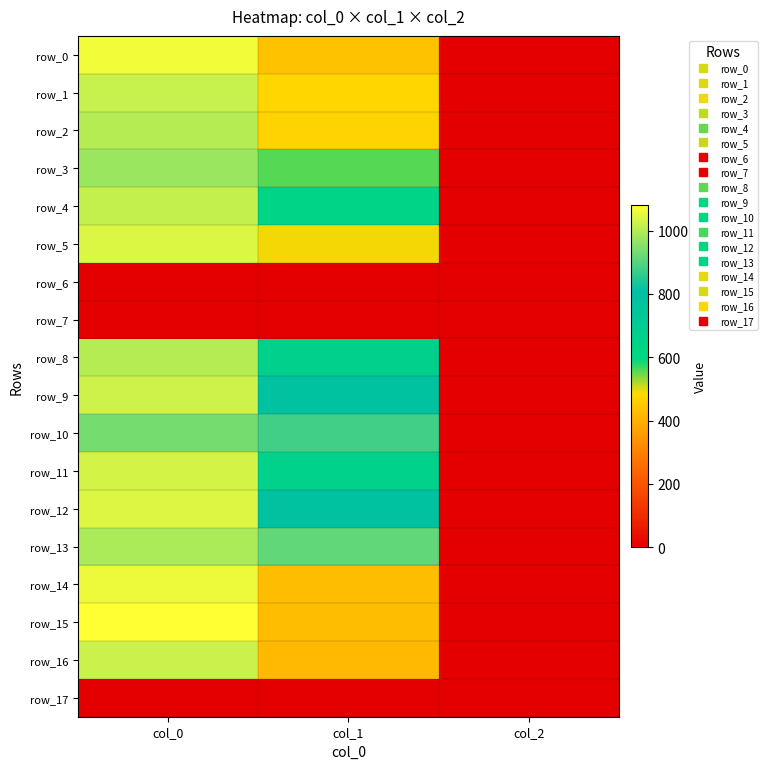

Reading left to right, list all the values displayed in this chart.

row_0: col_0=1066.7	col_1=438.8	col_2=2.0
row_1: col_0=1020.0	col_1=482.6	col_2=2.0
row_2: col_0=1000.0	col_1=475.9	col_2=2.0
row_3: col_0=973.3	col_1=556.9	col_2=2.0
row_4: col_0=1016.7	col_1=631.1	col_2=2.0
row_5: col_0=1040.0	col_1=489.4	col_2=2.0
row_6: col_0=0.0	col_1=0.0	col_2=0.0
row_7: col_0=0.0	col_1=0.0	col_2=0.0
row_8: col_0=1000.0	col_1=661.5	col_2=2.0
row_9: col_0=1026.7	col_1=779.6	col_2=2.0
row_10: col_0=933.3	col_1=877.5	col_2=2.0
row_11: col_0=1033.3	col_1=658.1	col_2=2.0
row_12: col_0=1043.3	col_1=786.4	col_2=2.0
row_13: col_0=990.0	col_1=911.2	col_2=2.0
row_14: col_0=1060.0	col_1=428.6	col_2=2.0
row_15: col_0=1080.0	col_1=428.6	col_2=2.0
row_16: col_0=1023.3	col_1=421.9	col_2=2.0
row_17: col_0=0.0	col_1=0.0	col_2=0.0